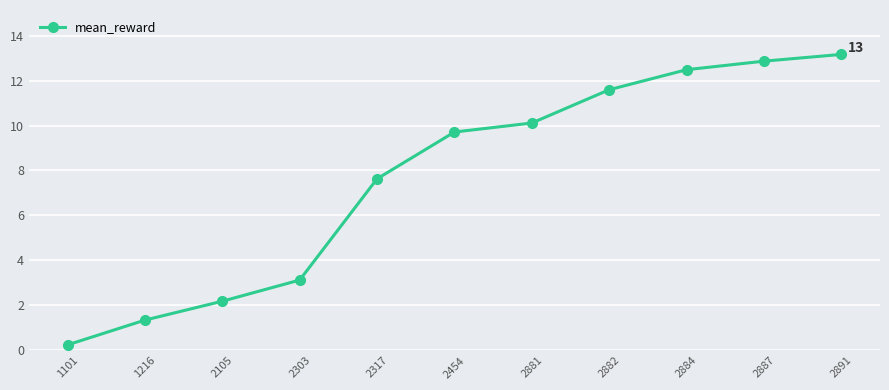

At which category does the chart reach its minimum across all series?

1101